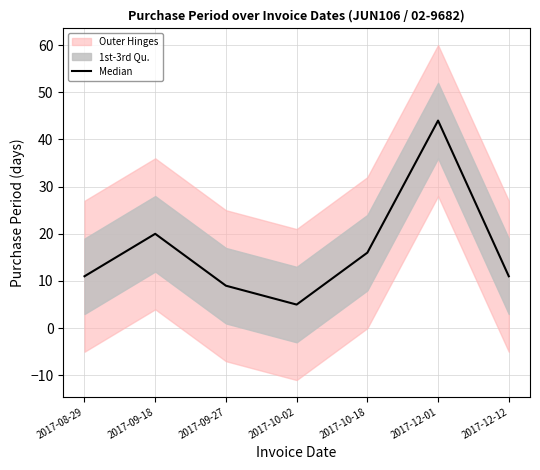

What is the average value?

17